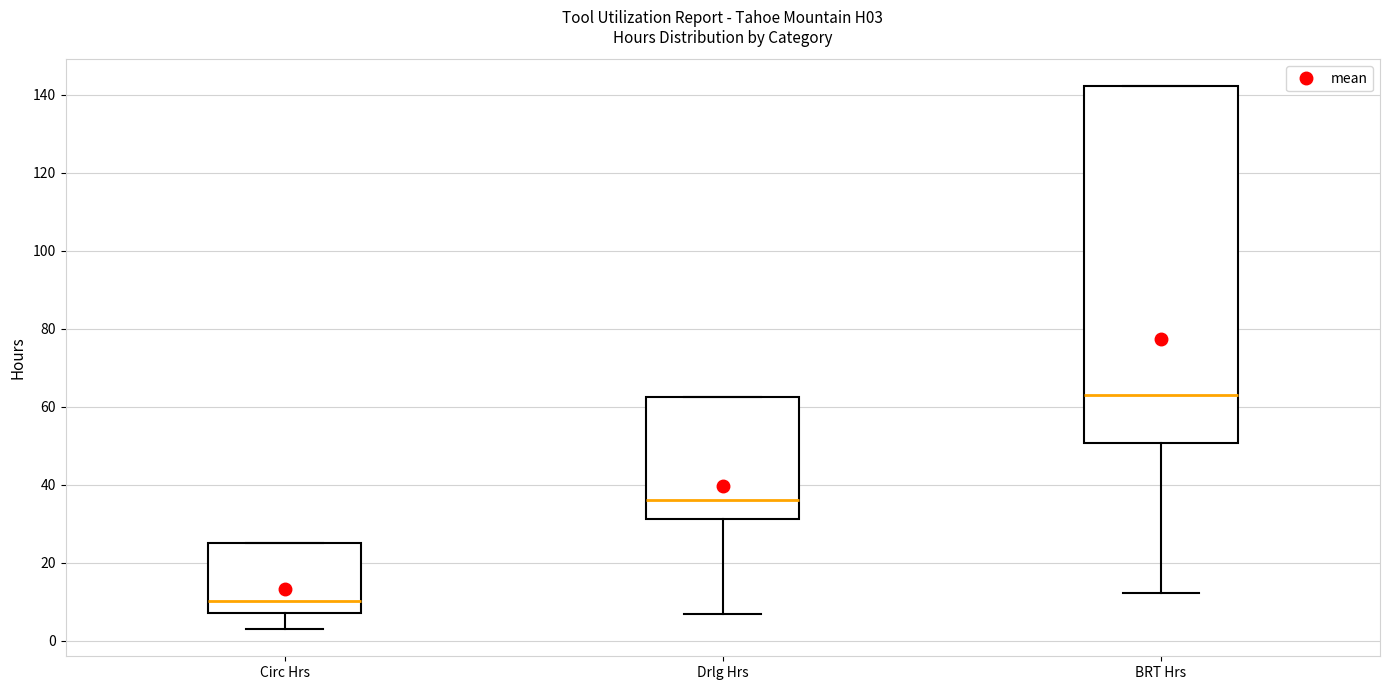

Which box is the tallest, from its lower edge to its upper edge?

BRT Hrs